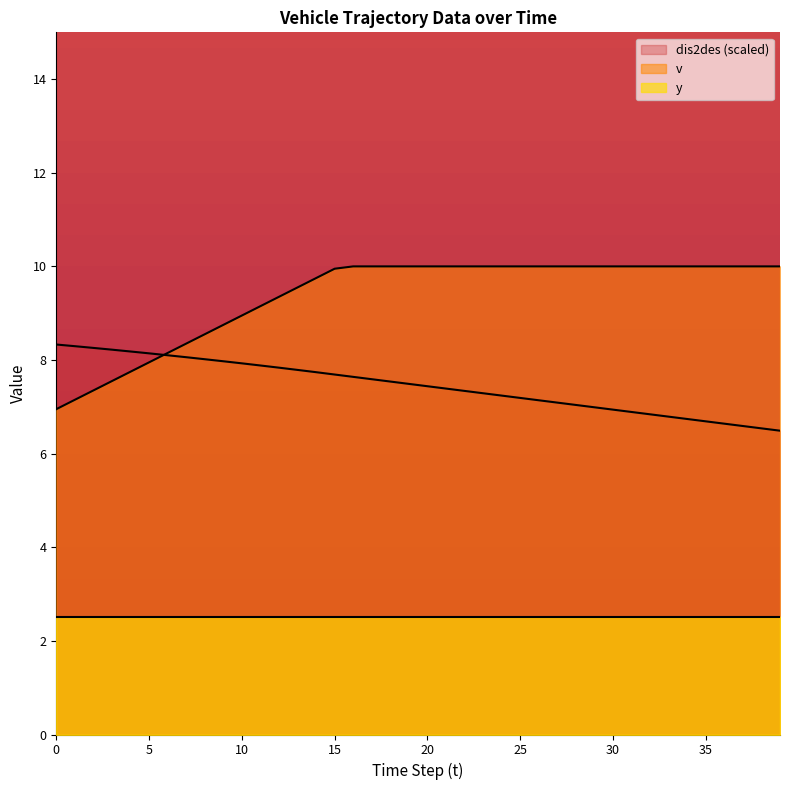

What is the spread (max minus min) of values at 31?

3.1